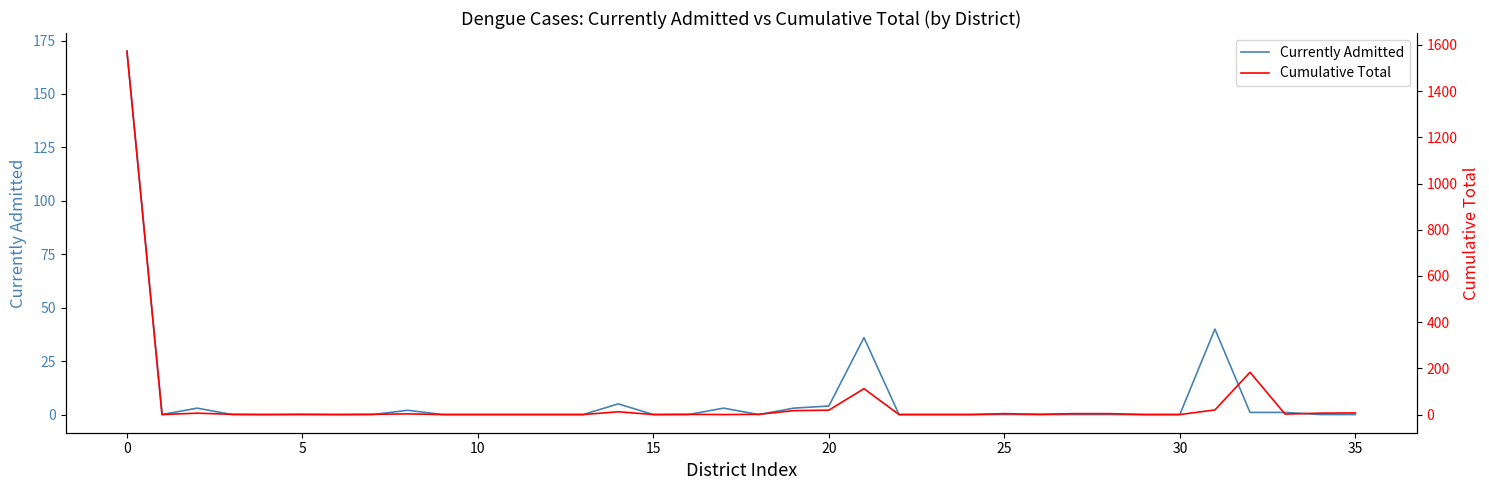

What is the difference between the maximum and minimum values in the Cumulative Total series?

1573